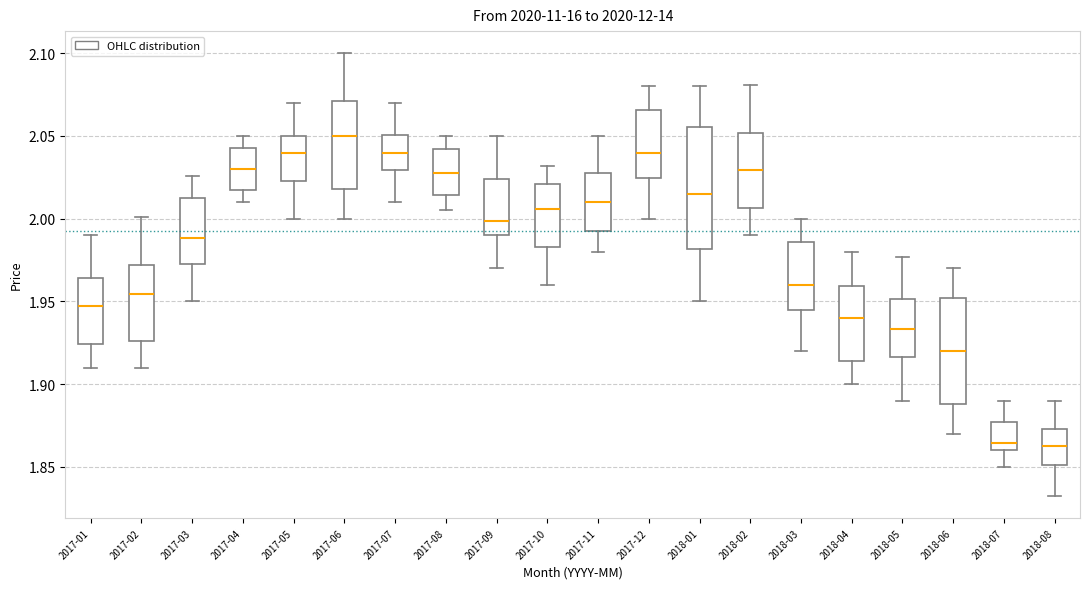

Where is the upper edge of the box for 2017-12 on the y-axis? The values are not printed on the chart, so give them approximately, as read against the axis.

2.065